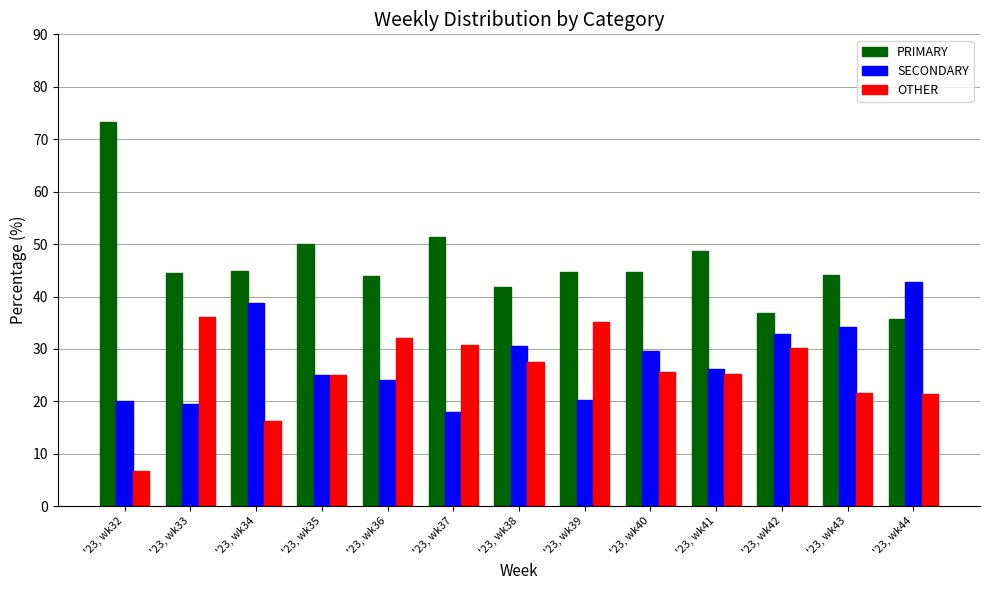

Is it true that OTHER equals 21.4 at '23, wk44?

True